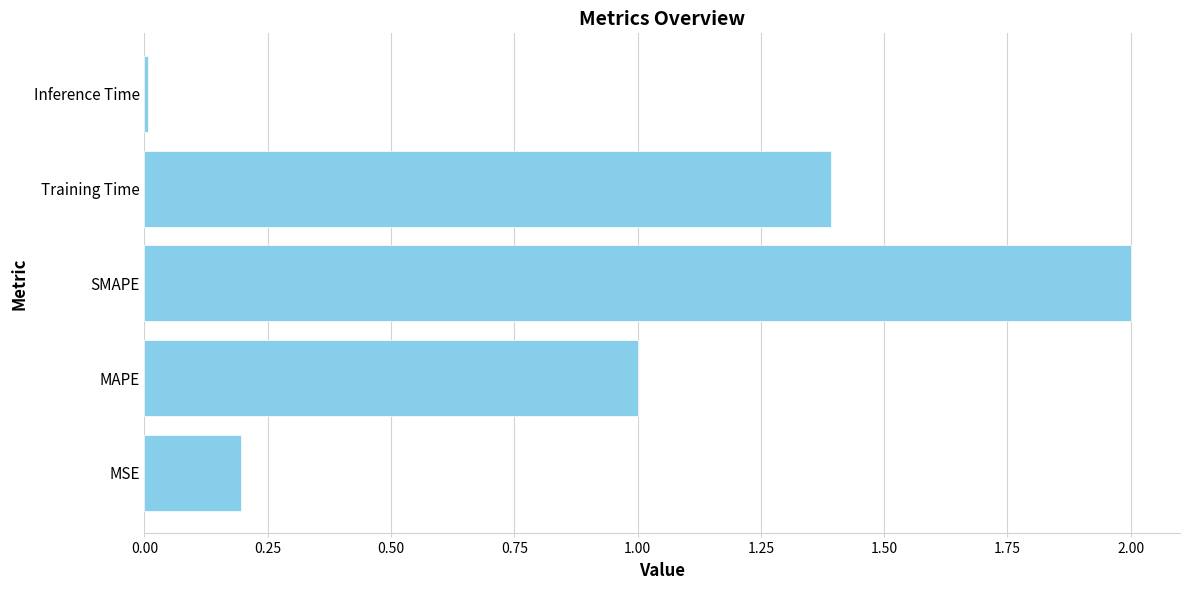

Rank the categories by value from lowest to highest.

Inference Time, MSE, MAPE, Training Time, SMAPE